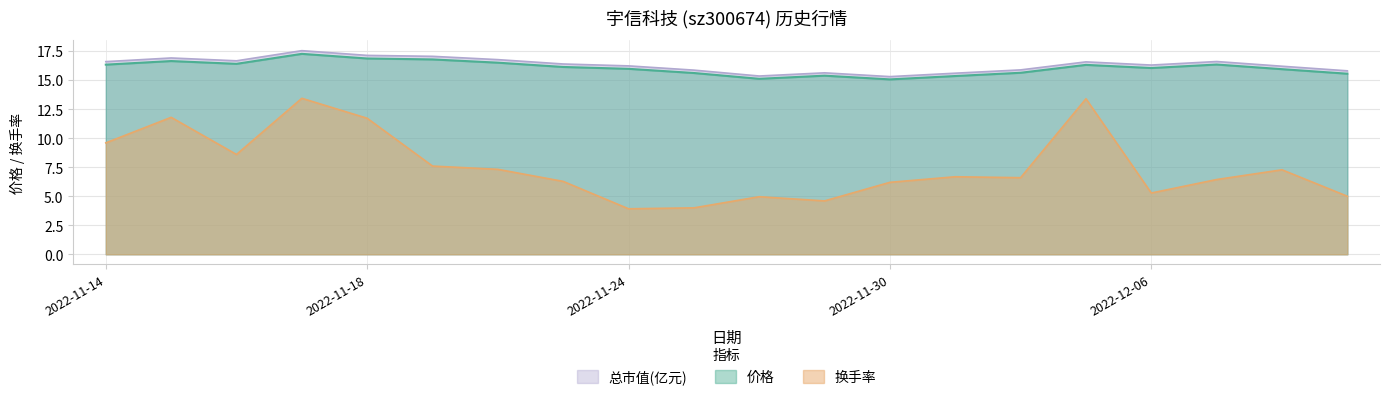

In 总市值(亿元), how many points are lower than both neighbors (excluding endpoints)?

4